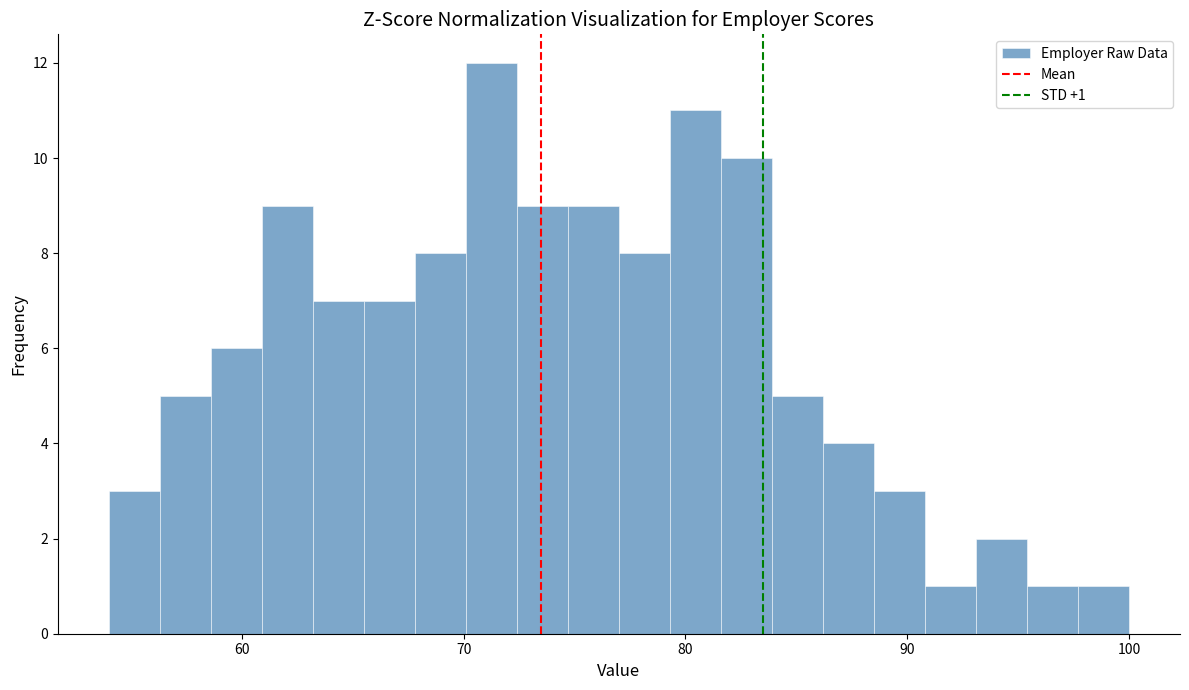

Around what value on the x-axis is the tallest bar? Give the approximate position of its centre, as read against the axis.

71